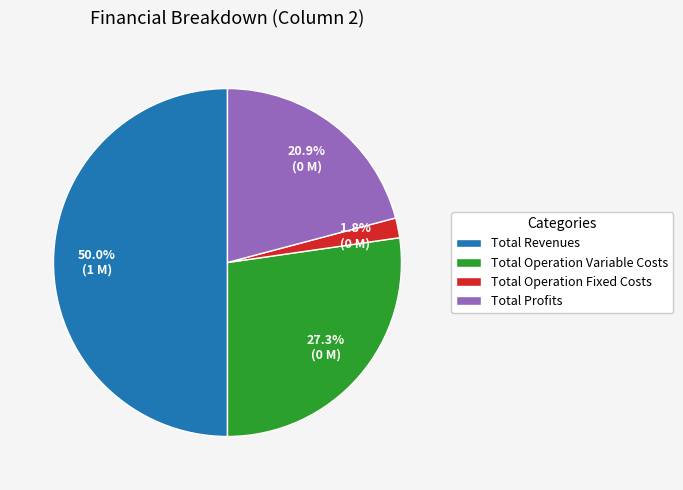

To the nearest percent, what portion does Total Operation Variable Costs represent?

27%